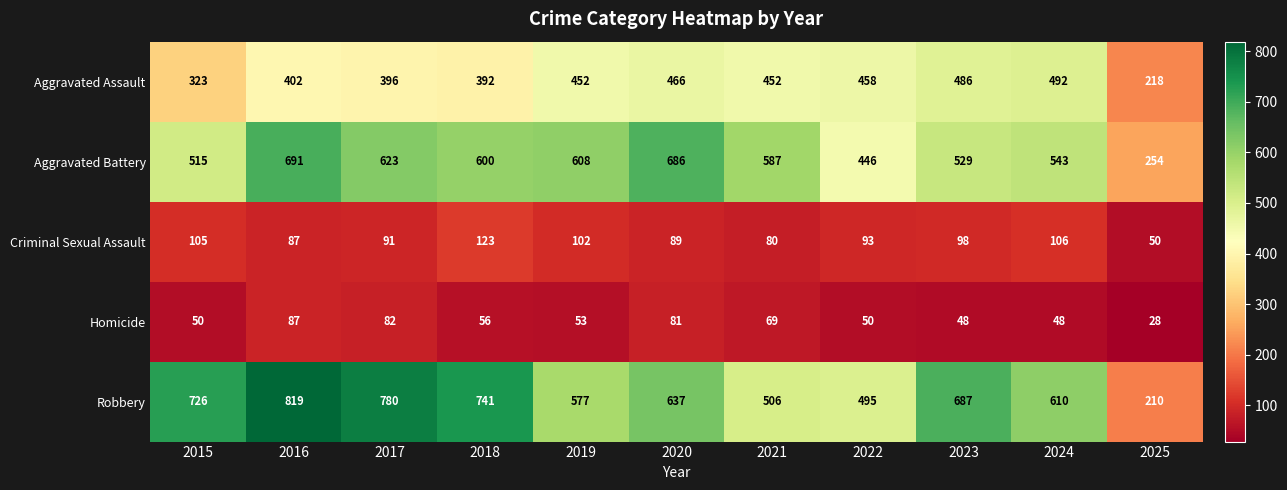

What is the approximate value of Robbery at 2015?

726